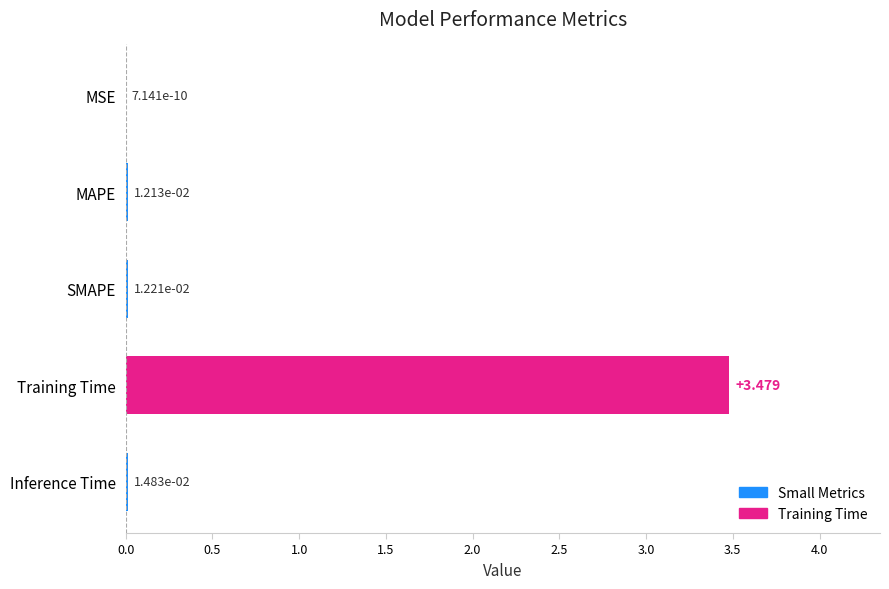

Where is the data nearest to the value 1?

Inference Time